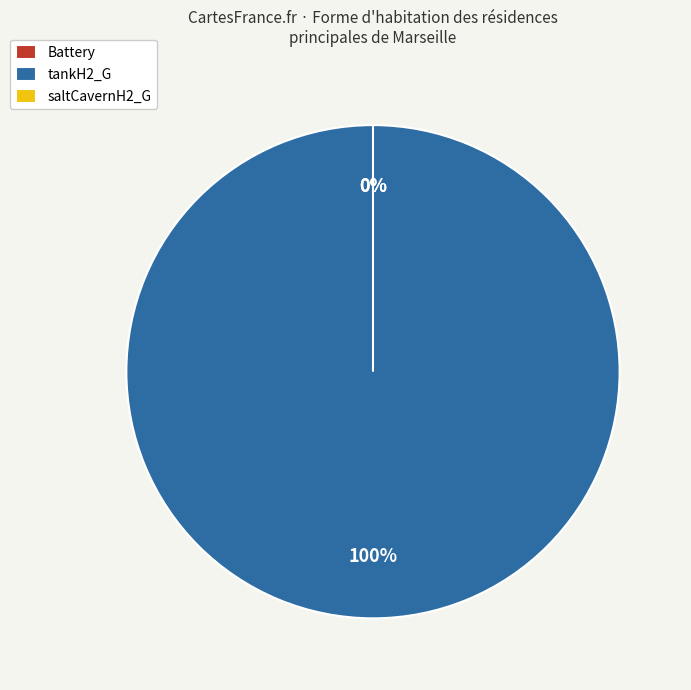

Is the sum of Battery (2040) and tankH2_G (2040) greater than half?

Yes